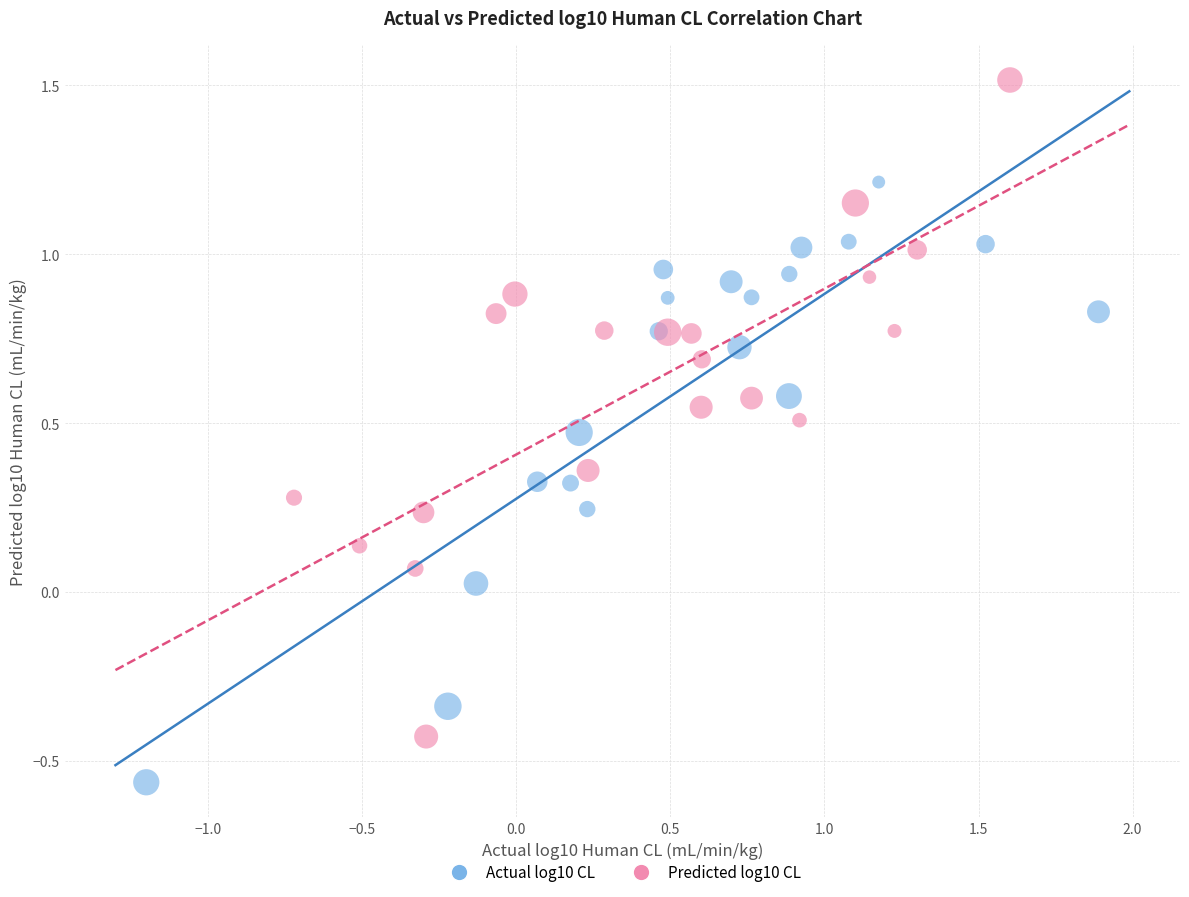

Which series reaches the maximum Y coordinate?

Predicted log10 CL